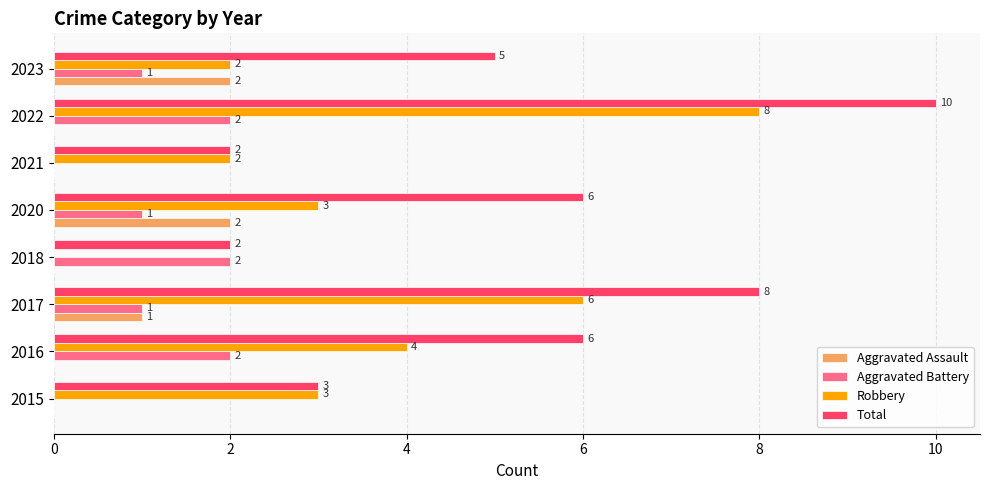

Which series changed the most between 2021 and 2022?

Total